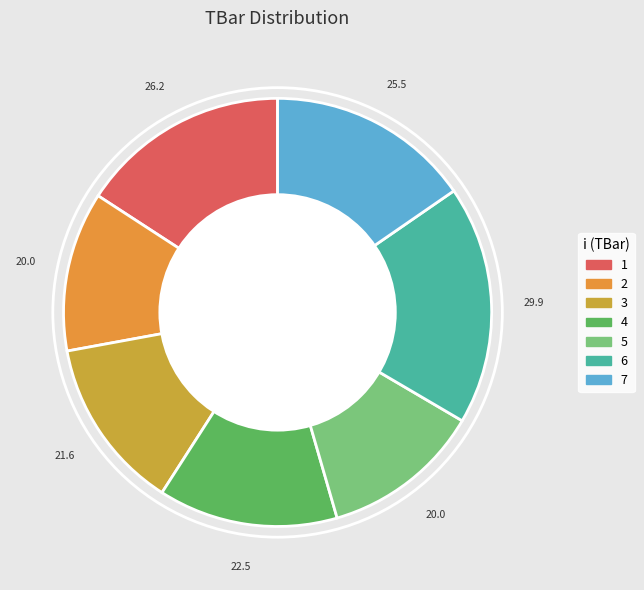

Which slice is the smallest?

2